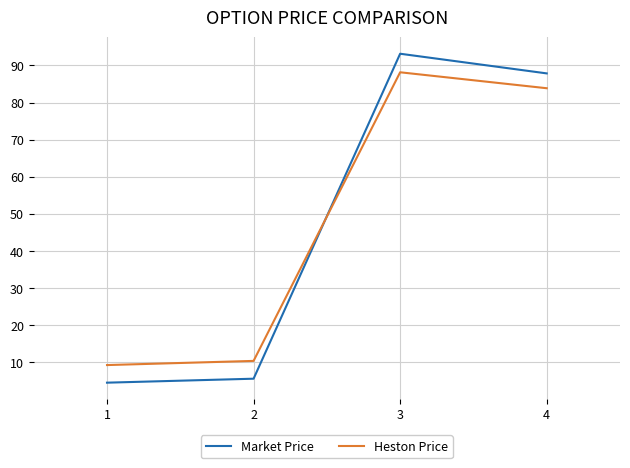

How many distinct data groups are displayed?

2